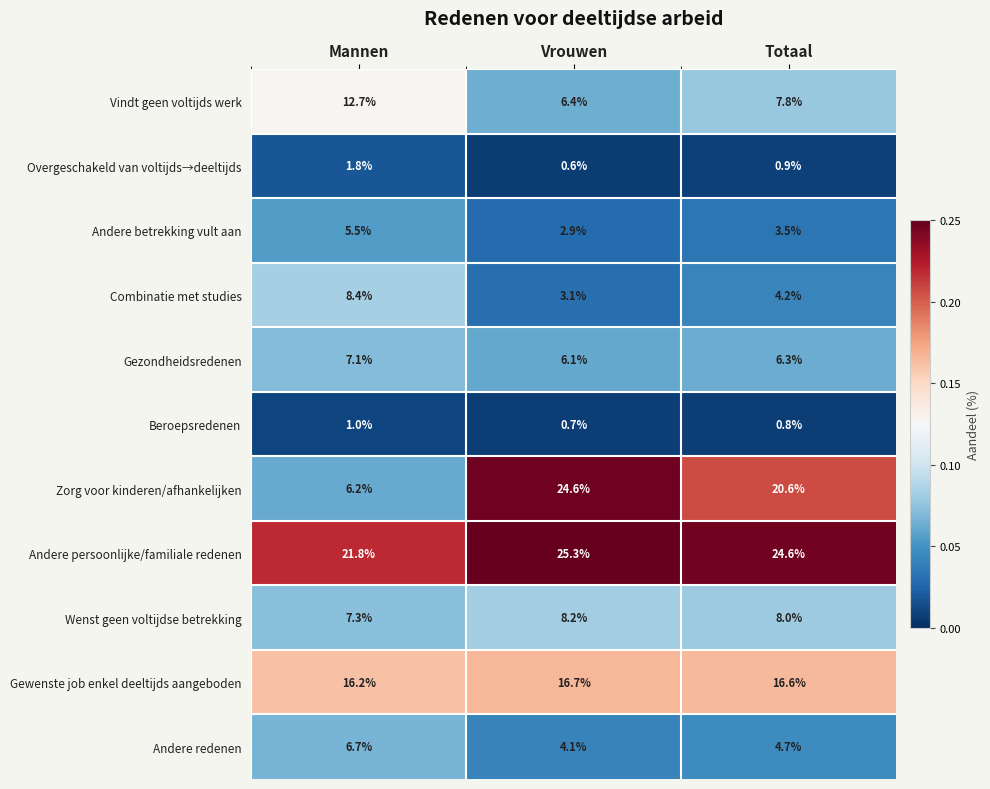

The Beroepsredenen series shows 0.7 at Vrouwen. True or false?

True